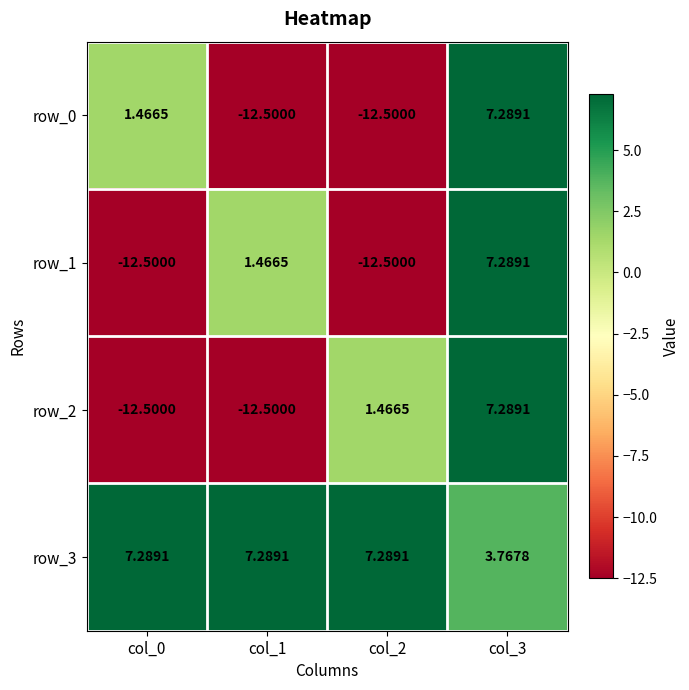

Is the value of row_0 at col_3 greater than the value of row_1 at col_0?

Yes